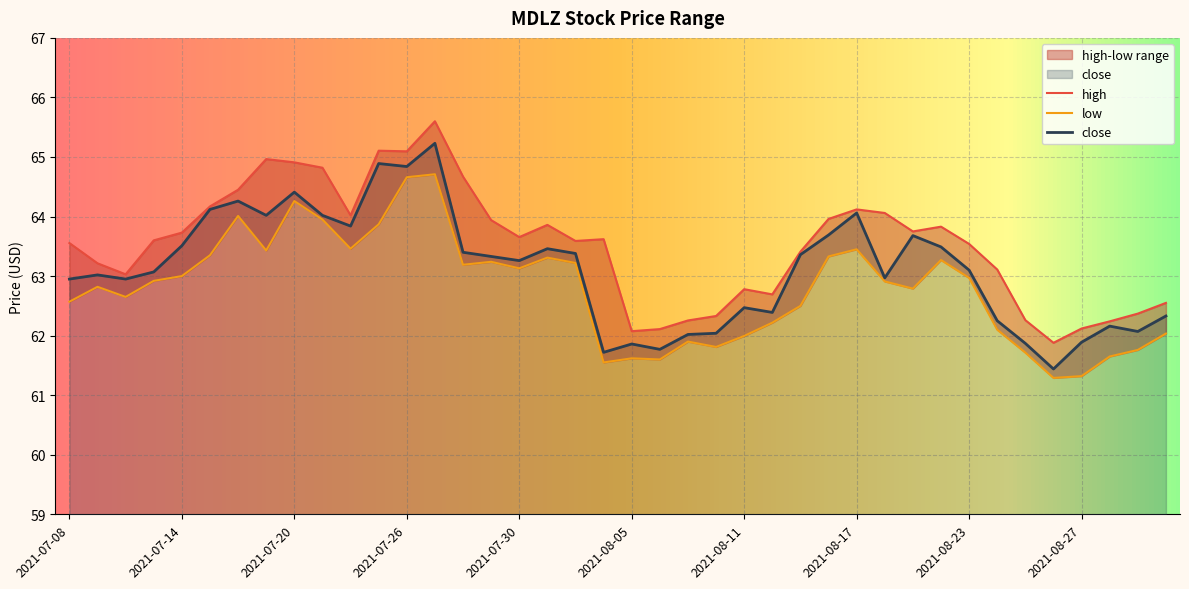

Which category has the highest value in the low series?

2021-07-27